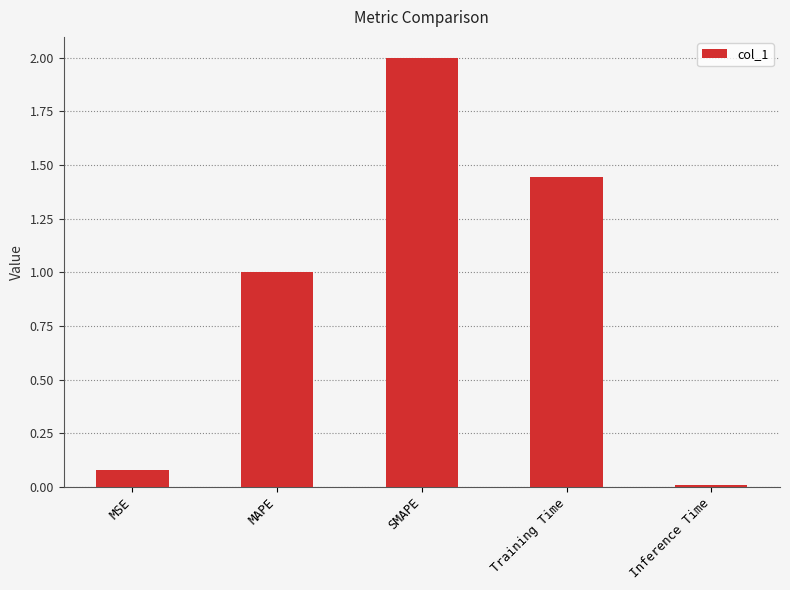

What is the sum of all values?

4.5